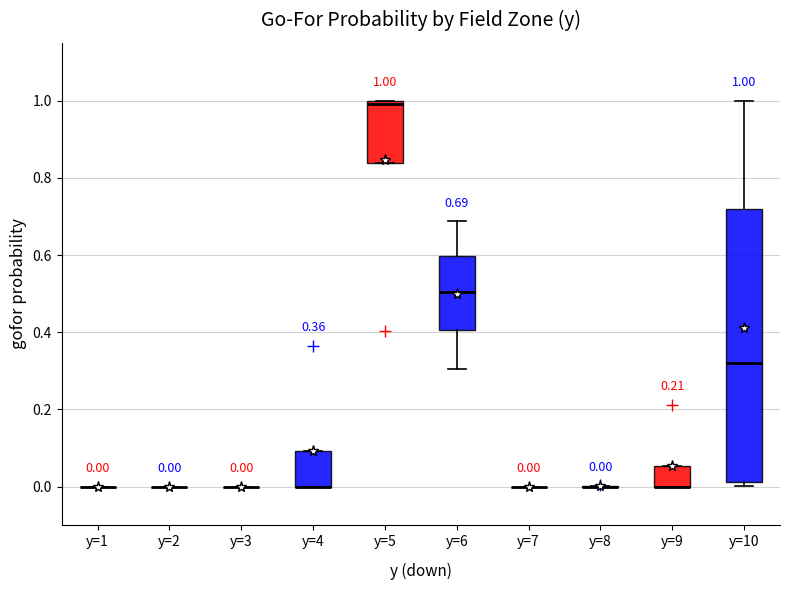

Which box is the tallest, from its lower edge to its upper edge?

y=10